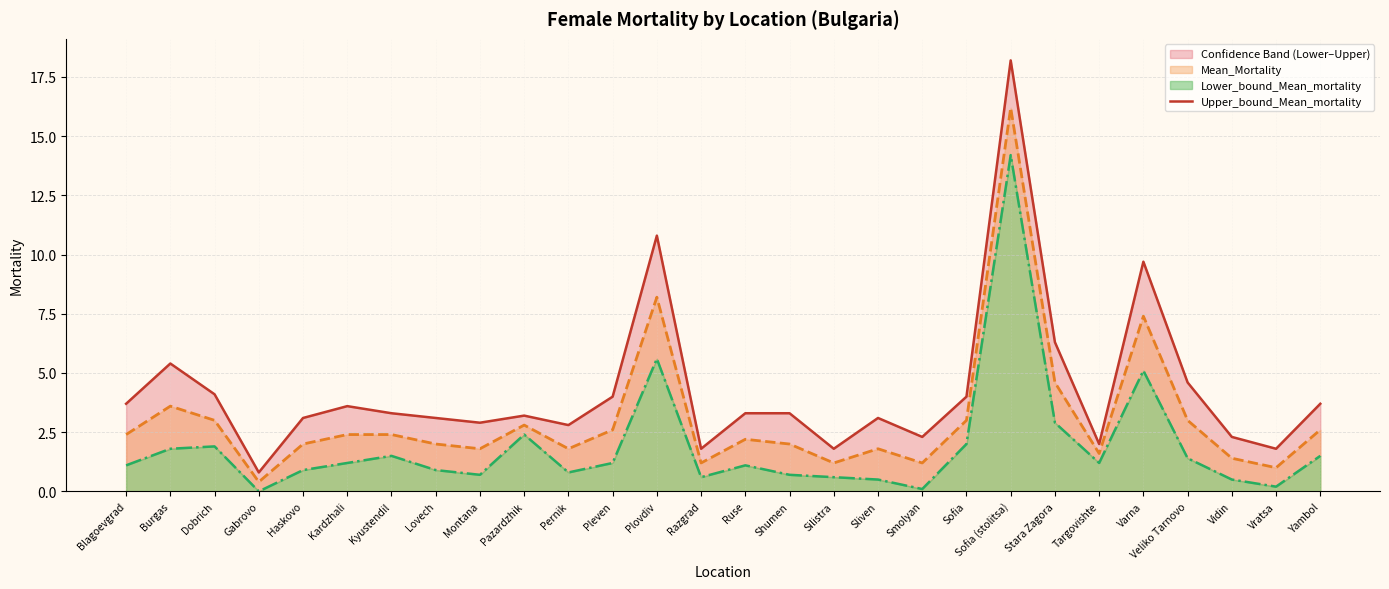

Where is the data nearest to the value 9?

Varna